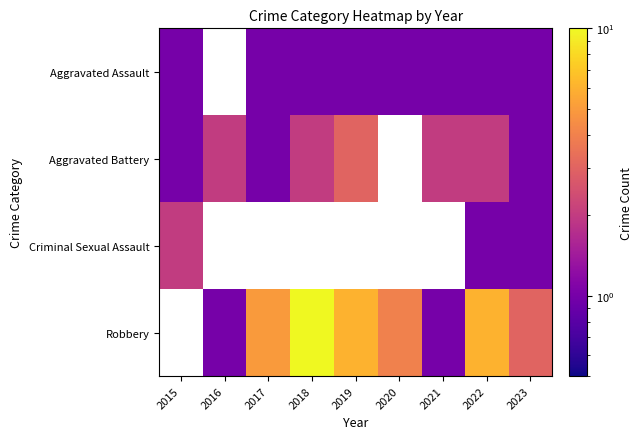

List the series in order of their peak value, highest first.

Aggravated Battery, Criminal Sexual Assault, Robbery, Aggravated Assault